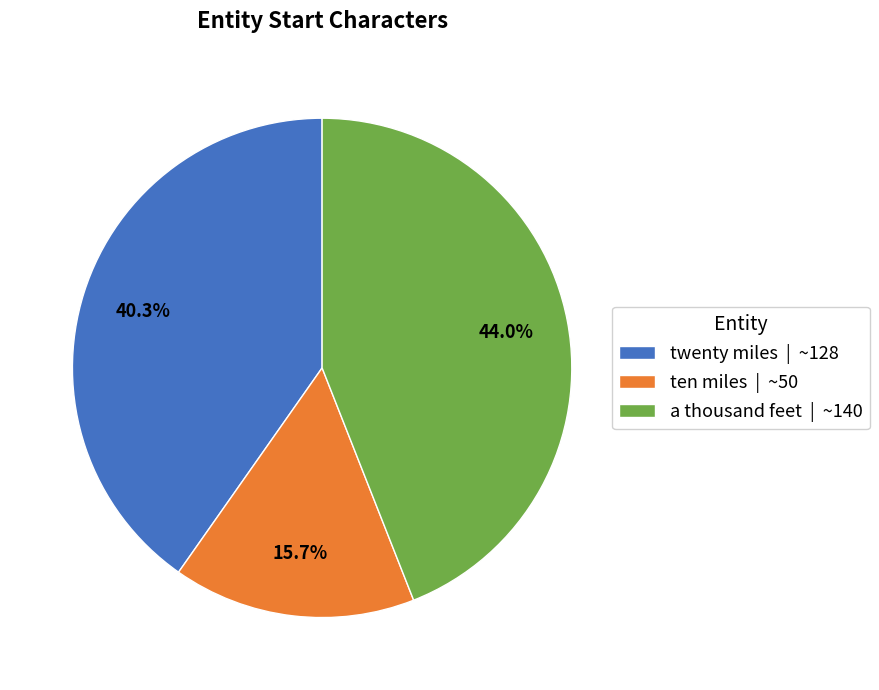

Is there a majority slice in this chart?

No